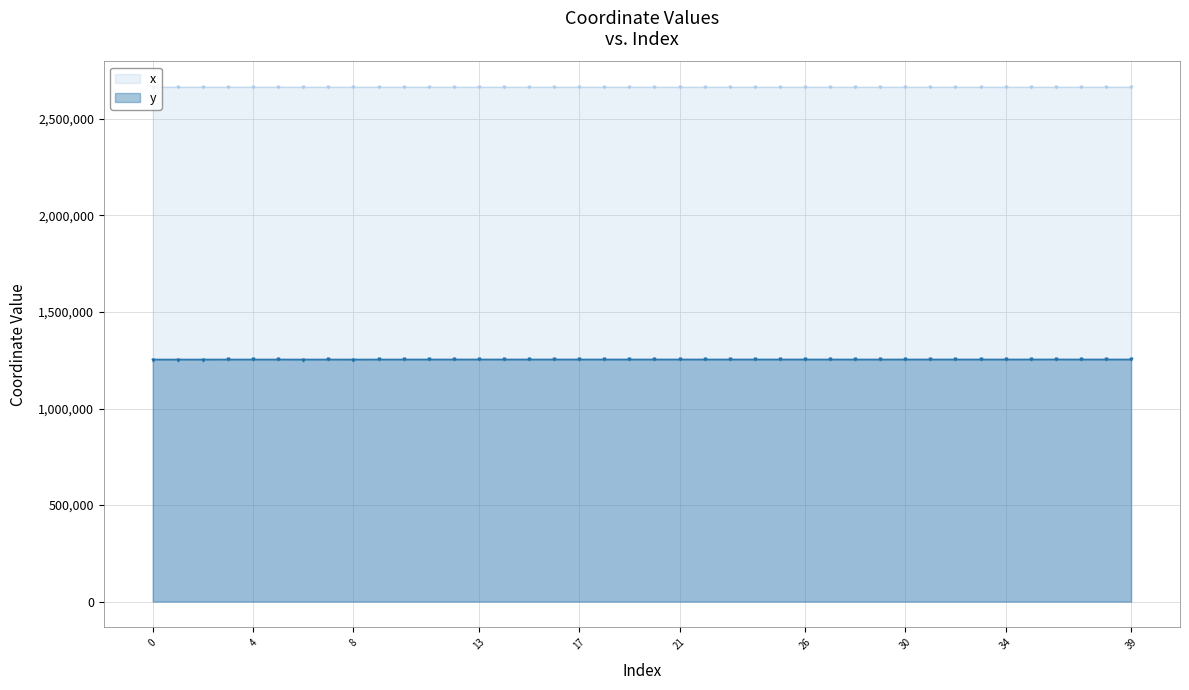

Which category has the highest value across all series?

5